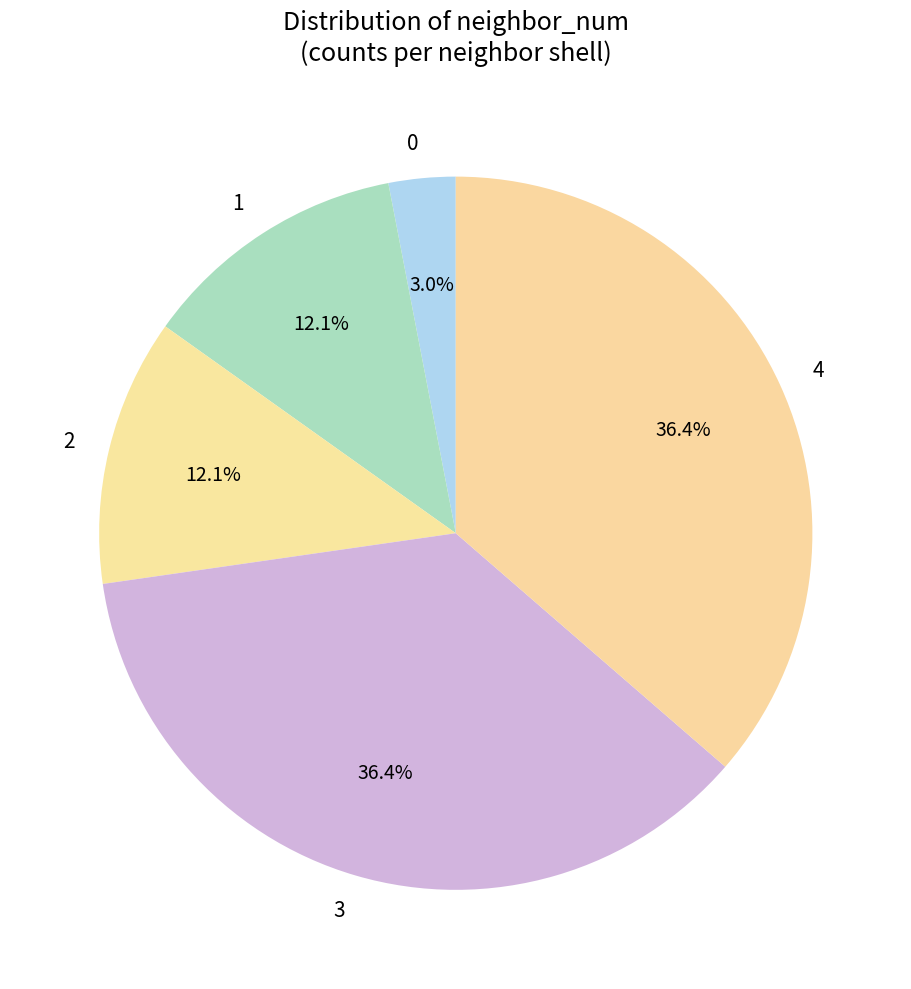

Between 1 and 3, which is larger?

3